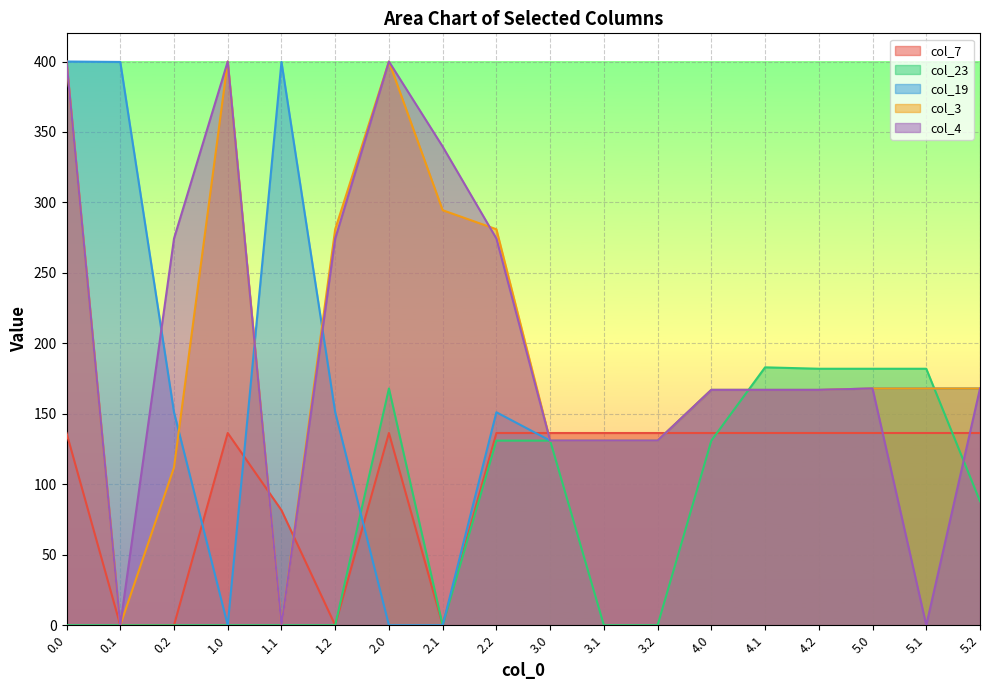

What is the spread (max minus min) of values at 5.2?

80.0